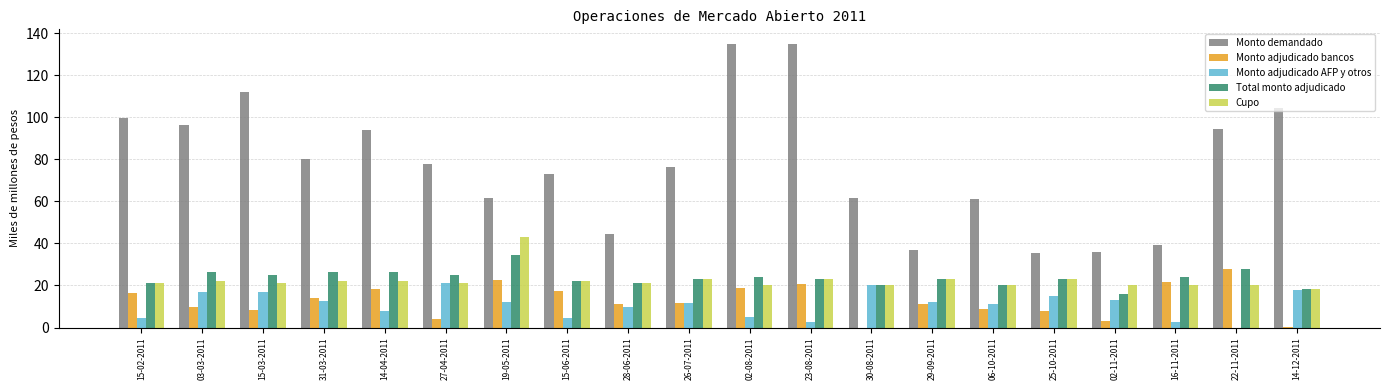

What are all the series names shown in the legend?

Monto demandado, Monto adjudicado bancos, Monto adjudicado AFP y otros, Total monto adjudicado, Cupo